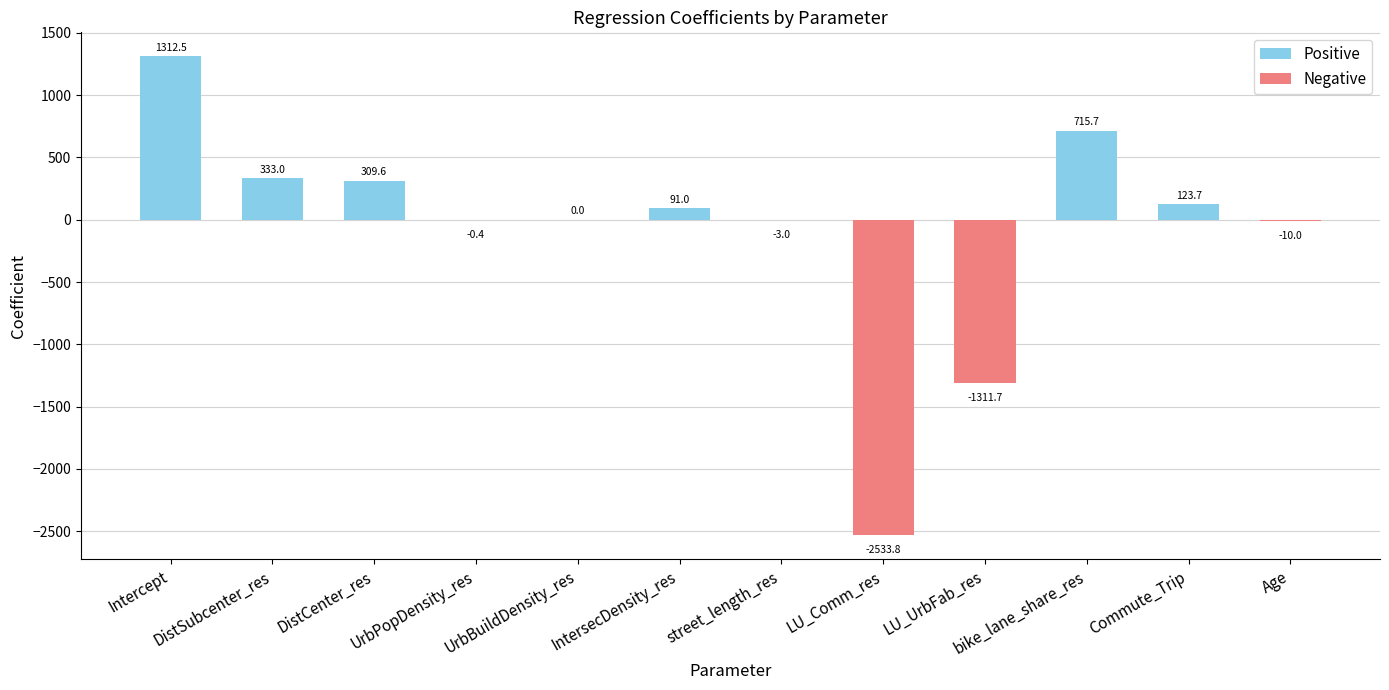

Which label corresponds to the largest value in the chart?

Intercept